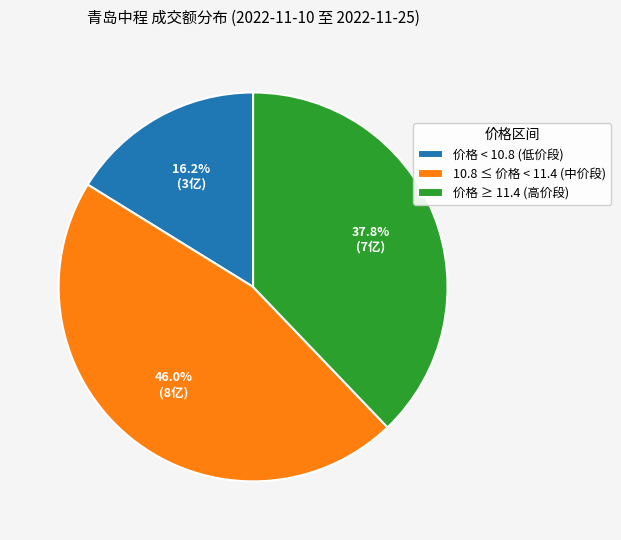

What percentage do 价格 ≥ 11.4 (高价段) and 价格 < 10.8 (低价段) together represent?

54.0%